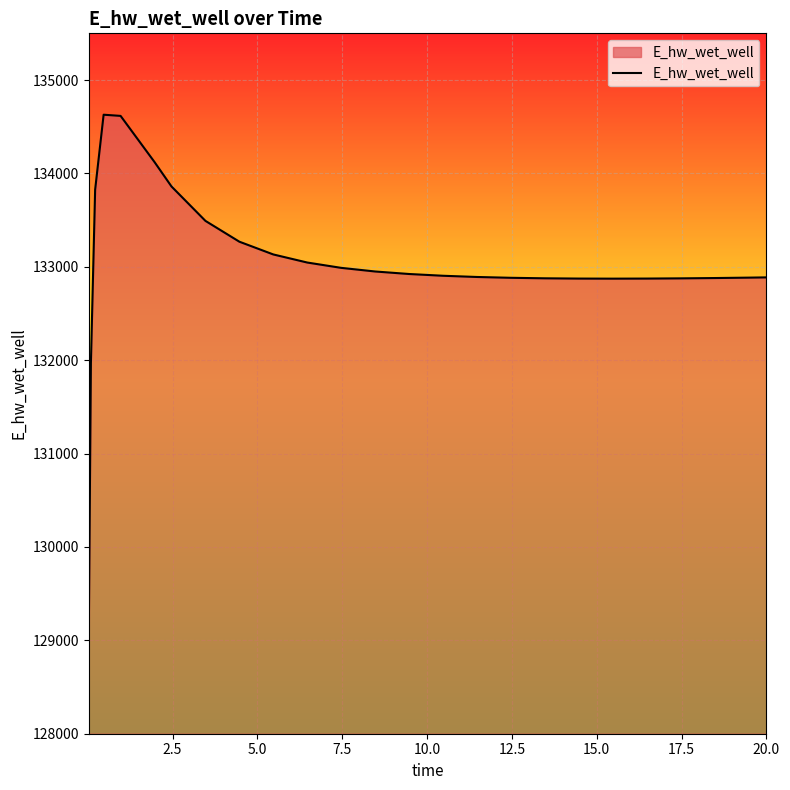

What is the smallest value displayed?

129070.4